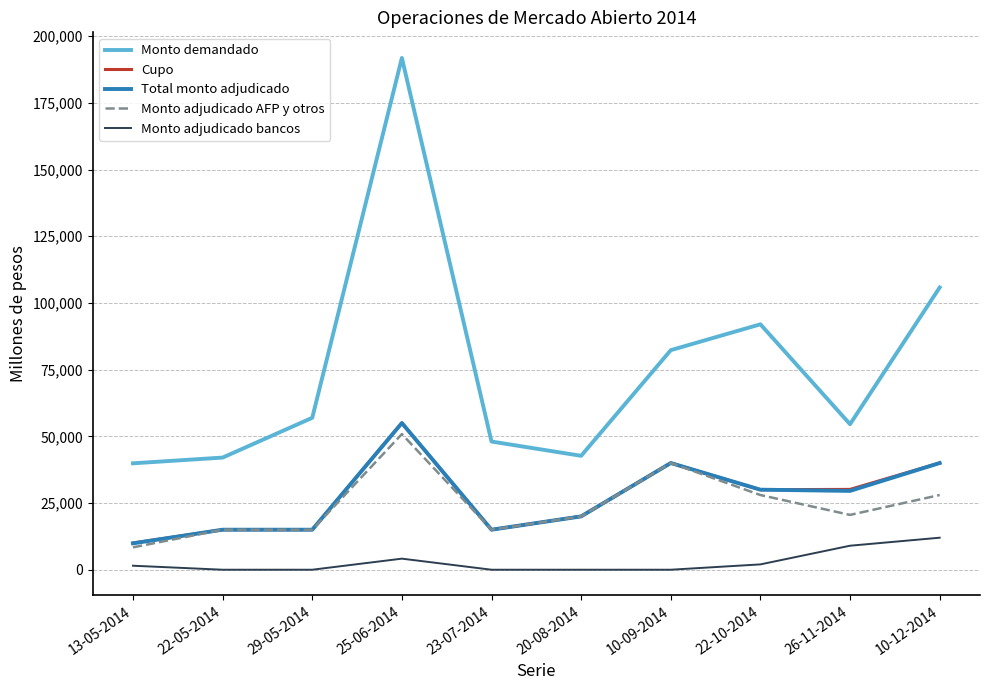

True or false: Monto adjudicado bancos and Monto adjudicado AFP y otros cross at least once.

False